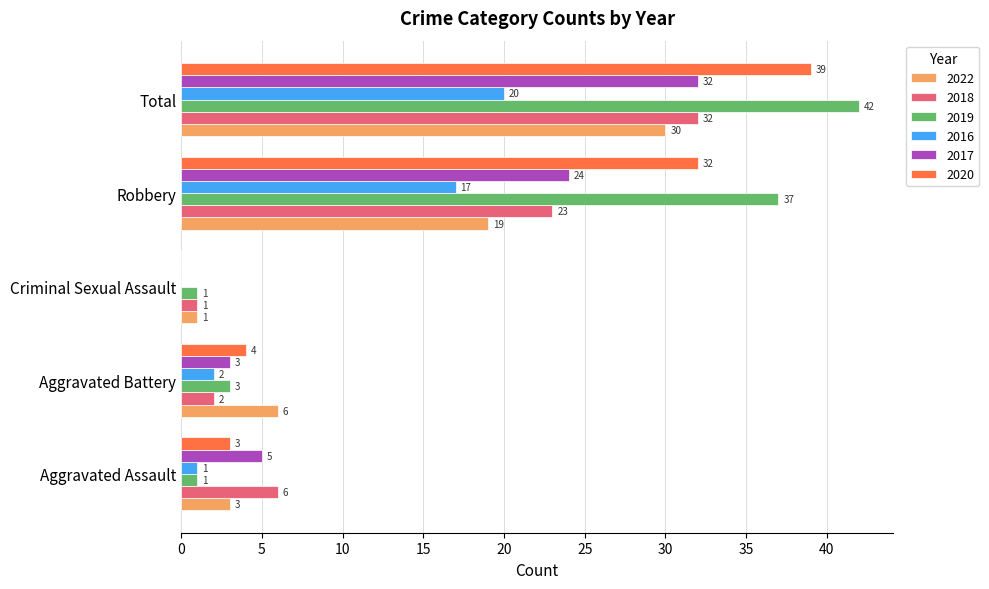

Which series has the largest total across all categories?

2019